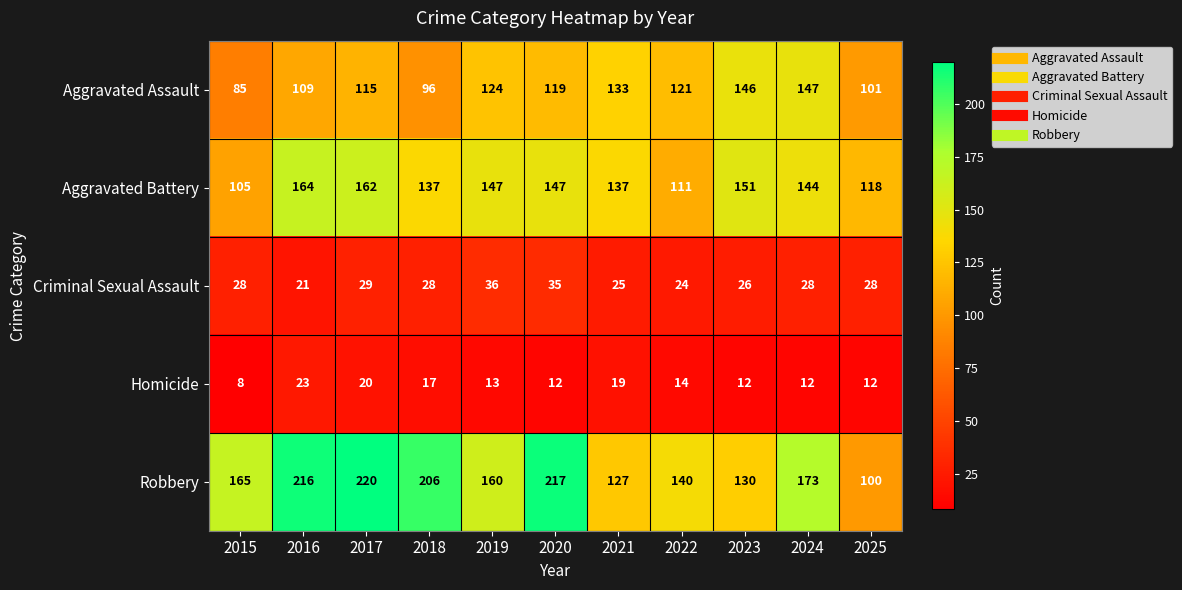

True or false: Aggravated Assault has a value of 199 at 2024.

False